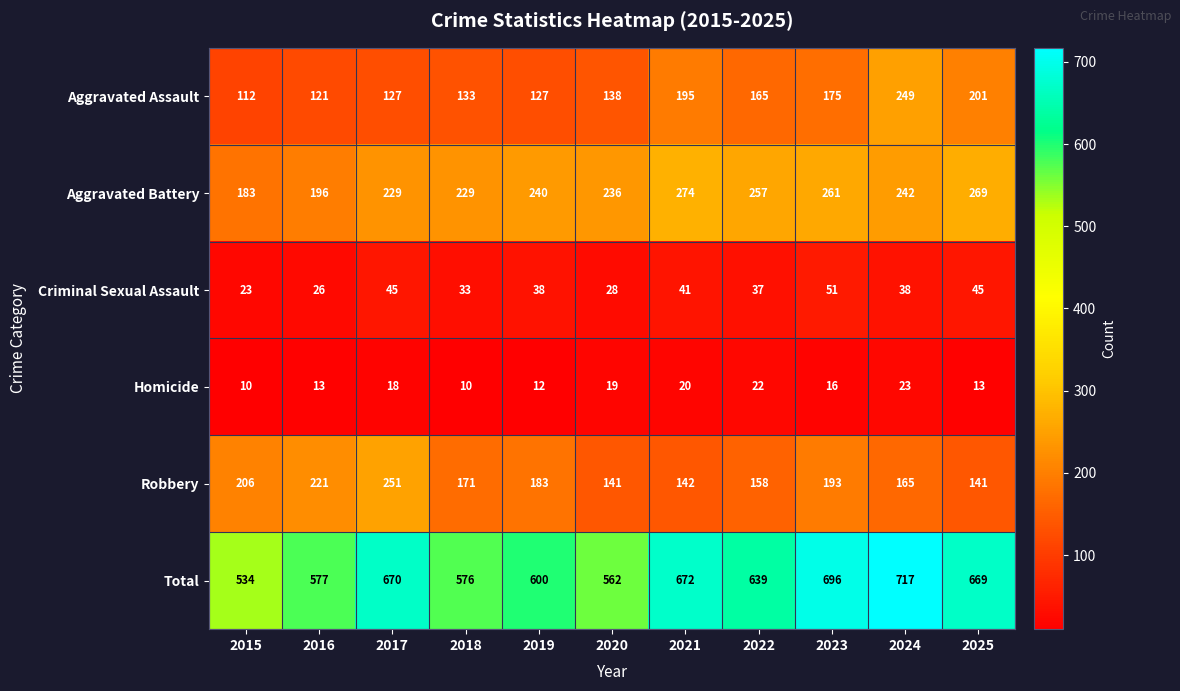

At how many categories does at least one series exceed 137?

11